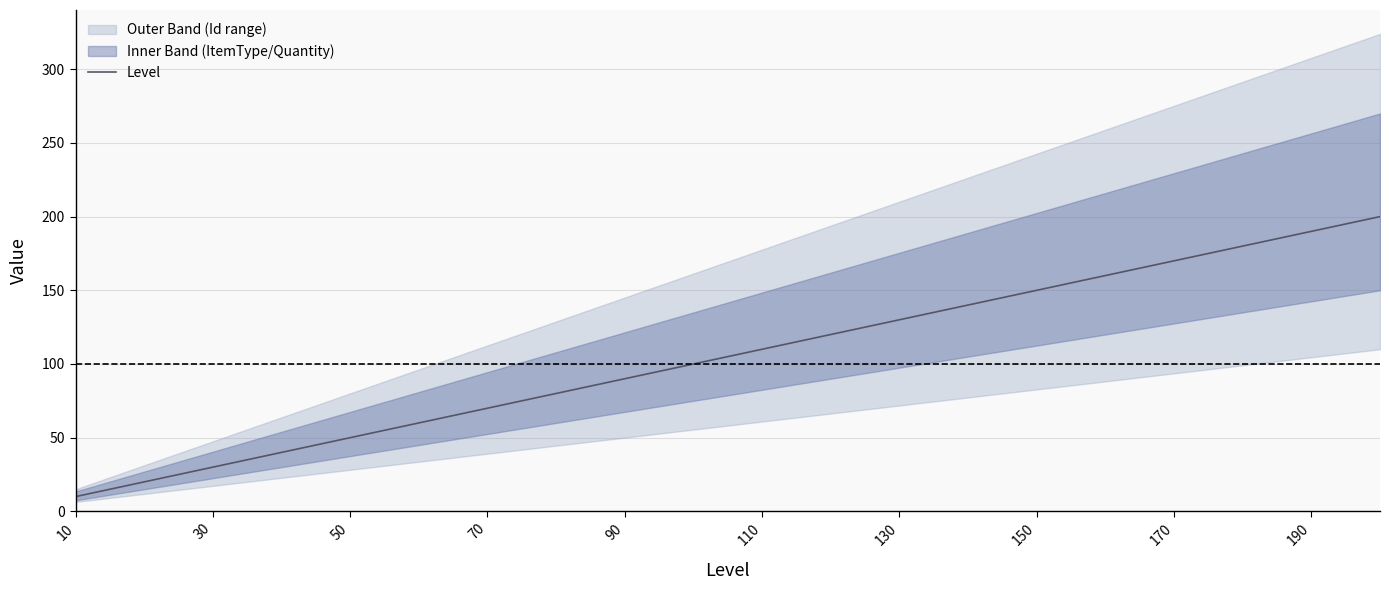

True or false: the data has more than 0 interior local peaks.

False